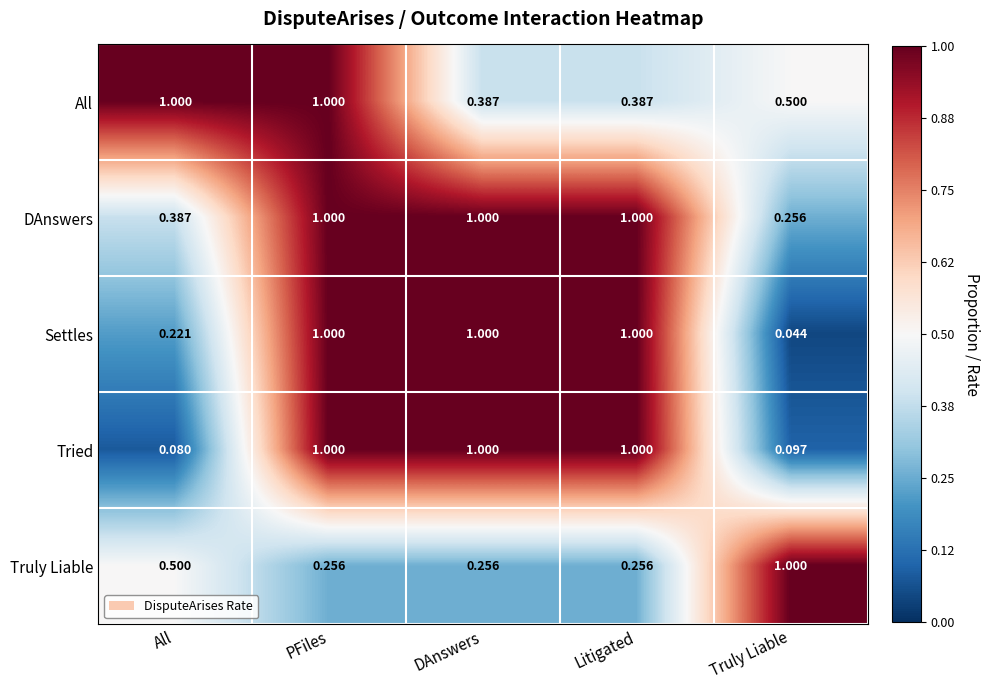

Which label corresponds to the smallest value in the chart?

Truly Liable